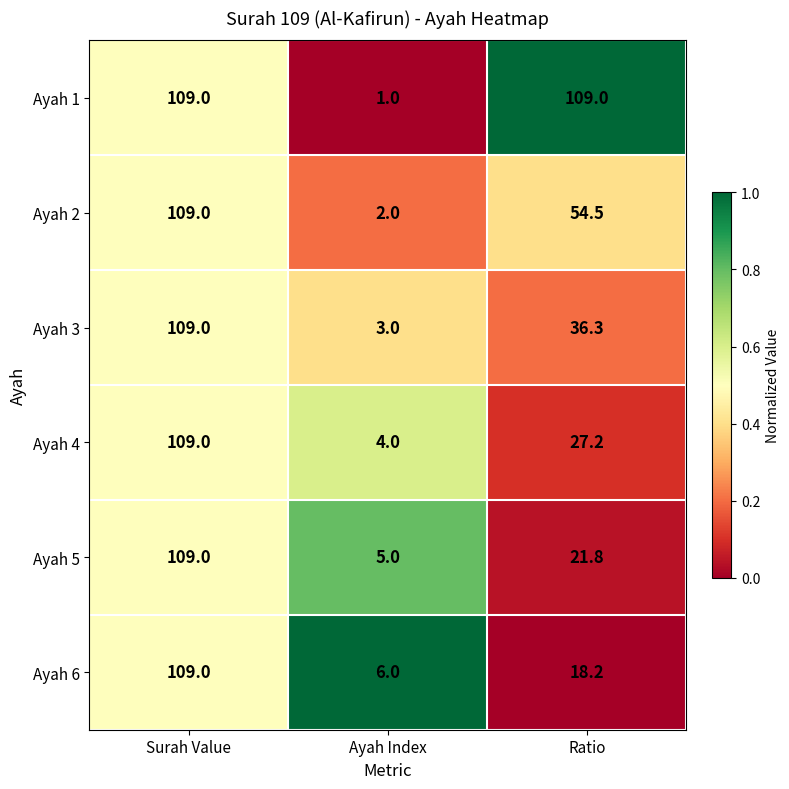

True or false: Ayah 4 has a value of 27.2 at Ratio.

True